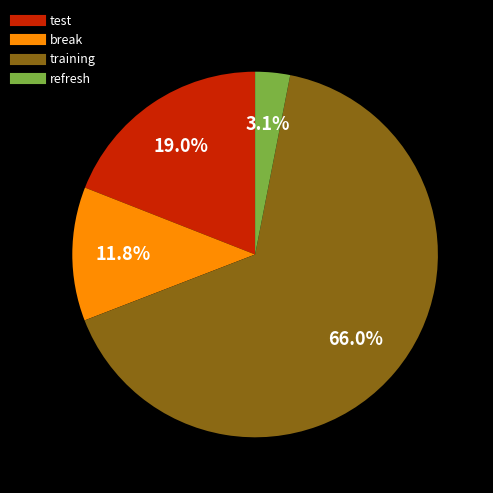

Is there a majority slice in this chart?

Yes